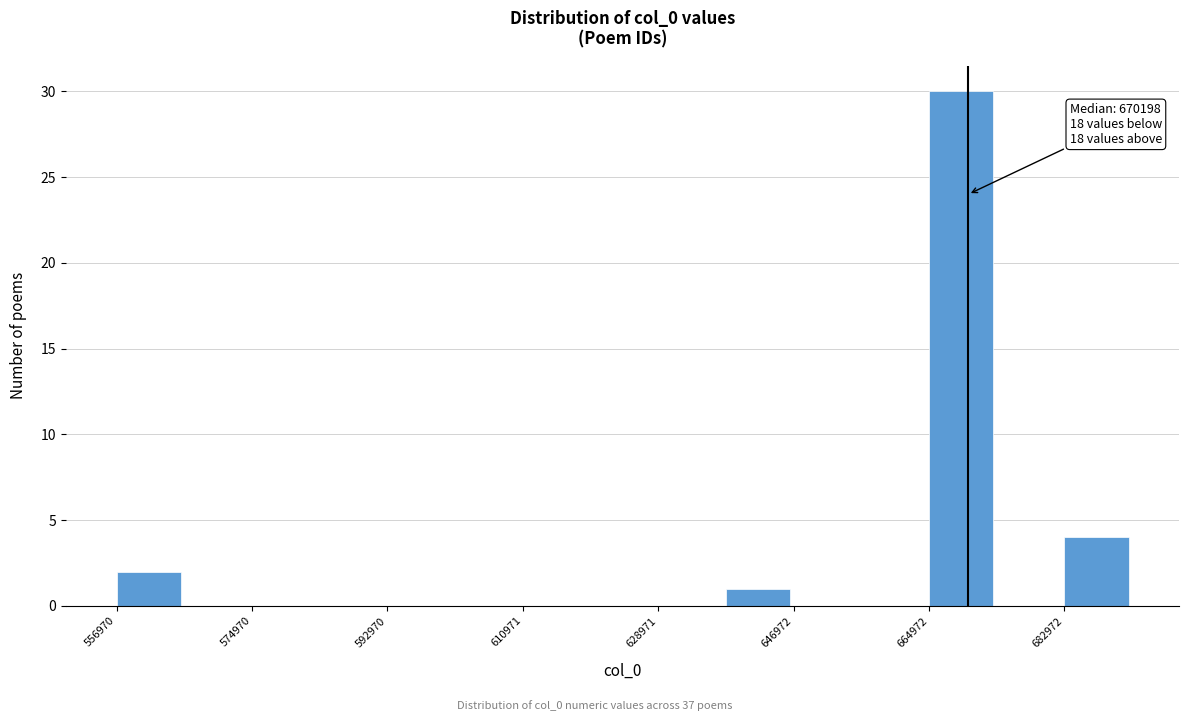

Which range on the x-axis has the tallest bar?

664000 to 674000